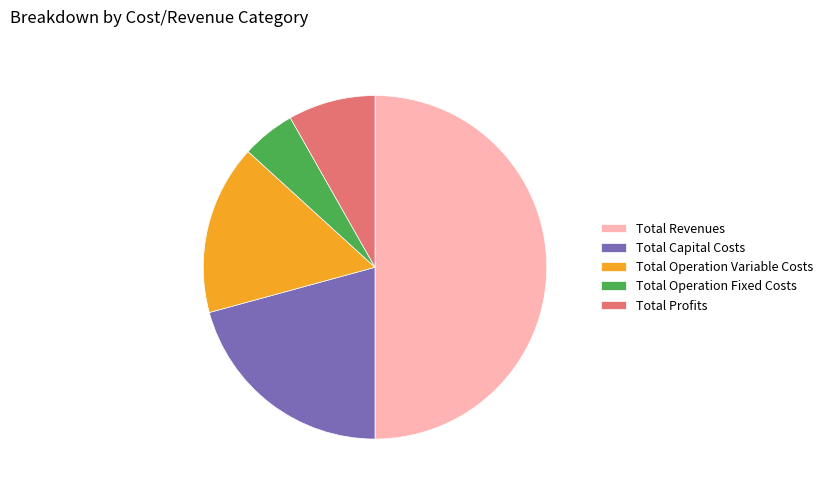

True or false: Total Operation Fixed Costs accounts for 1% of the total.

False